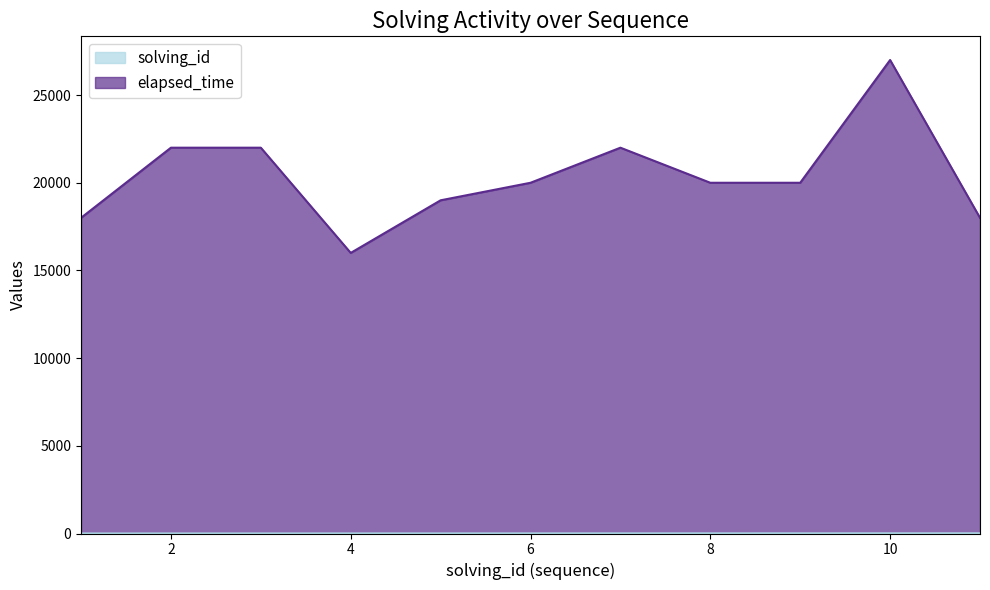

Rank the series at 2 from lowest to highest value.

solving_id, elapsed_time